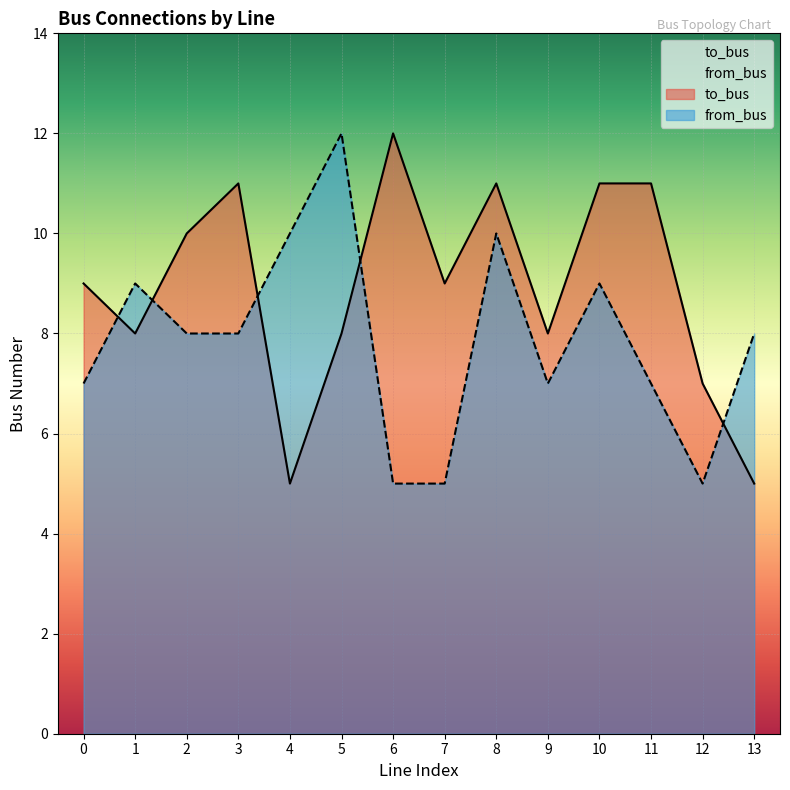

Between 5 and 11, which is larger?

11